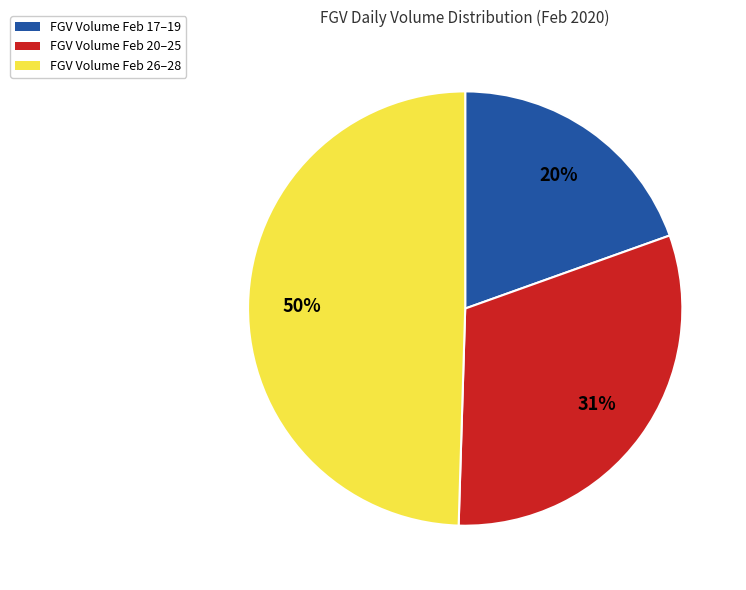

Which category has the smallest portion of the pie?

FGV Volume Feb 17–19